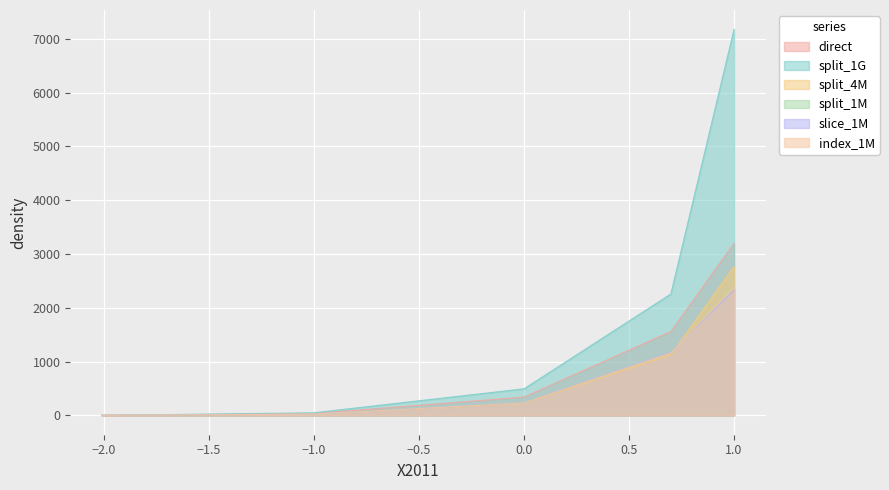

The value of split_4M at 0.0 is 224.3. True or false?

True